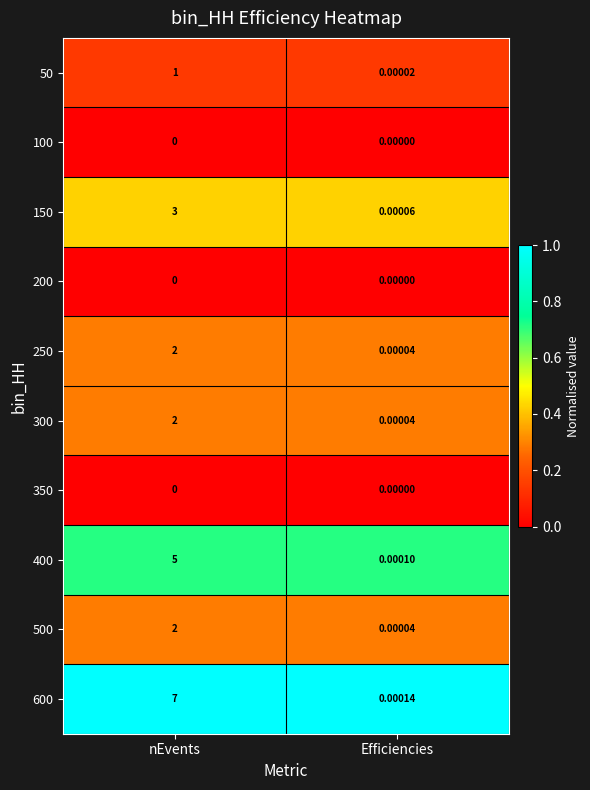

At which category is the sum across all series the highest?

nEvents